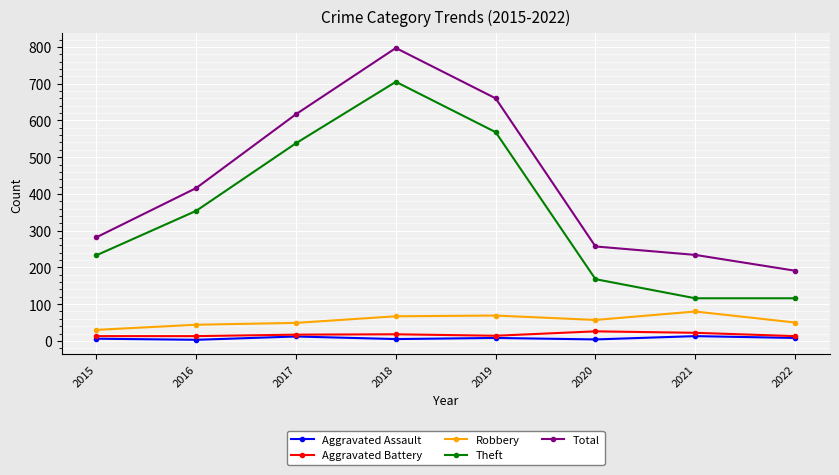

In Theft, how many points are higher than both neighbors (excluding endpoints)?

1